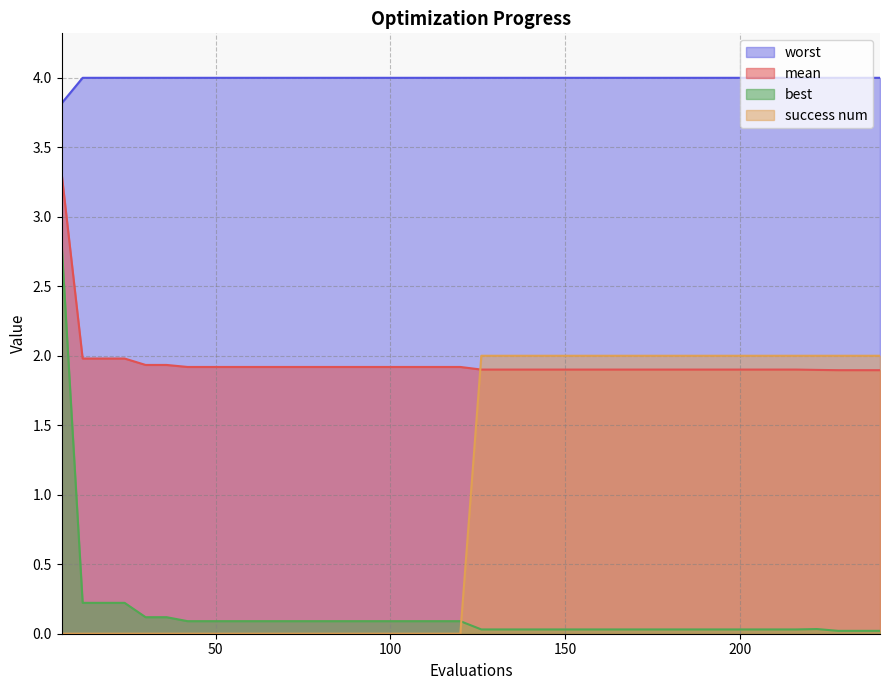

True or false: worst has a value of 4.0 at 30.

True